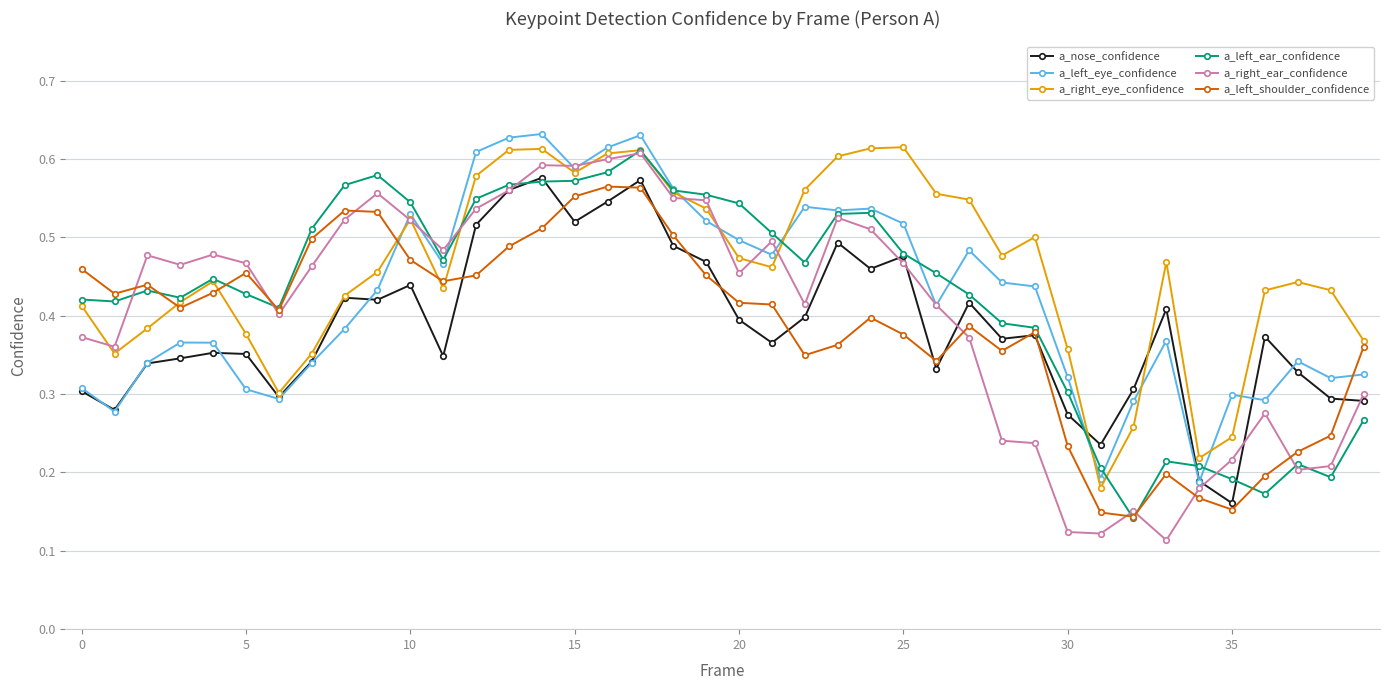

Count the a_left_eye_confidence values in the range 0 to 1.

40